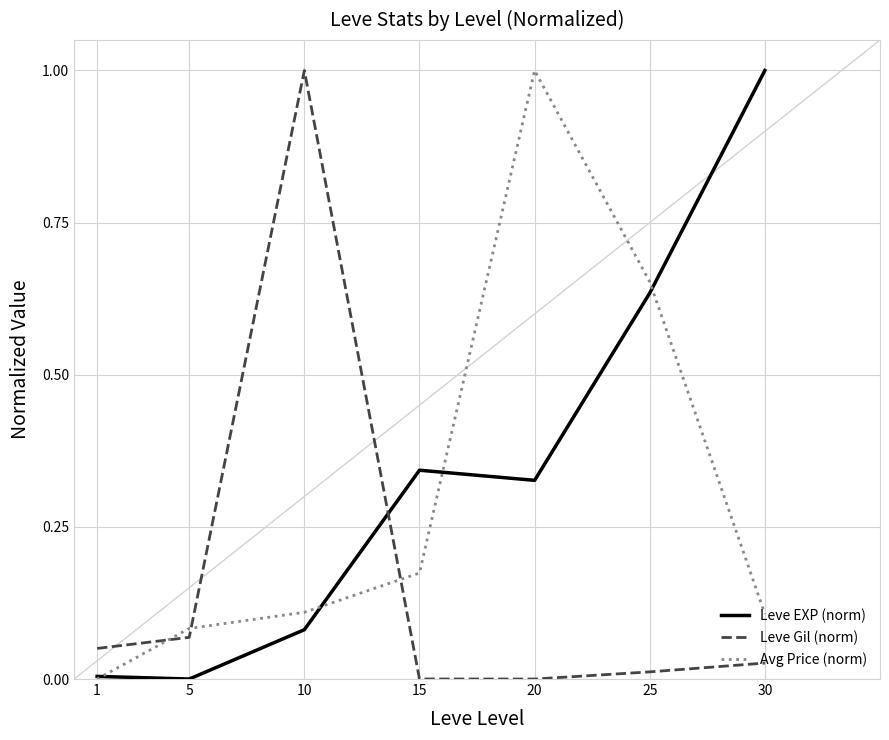

Is the value of Leve Gil (norm) at 25 greater than the value of Avg Price (norm) at 25?

No